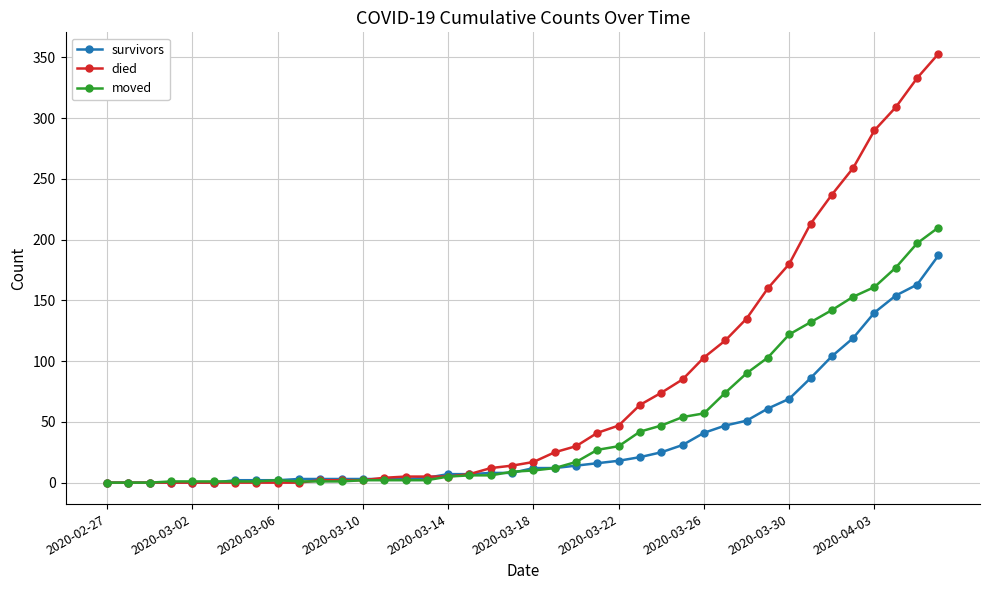

Which series has the largest total across all categories?

died